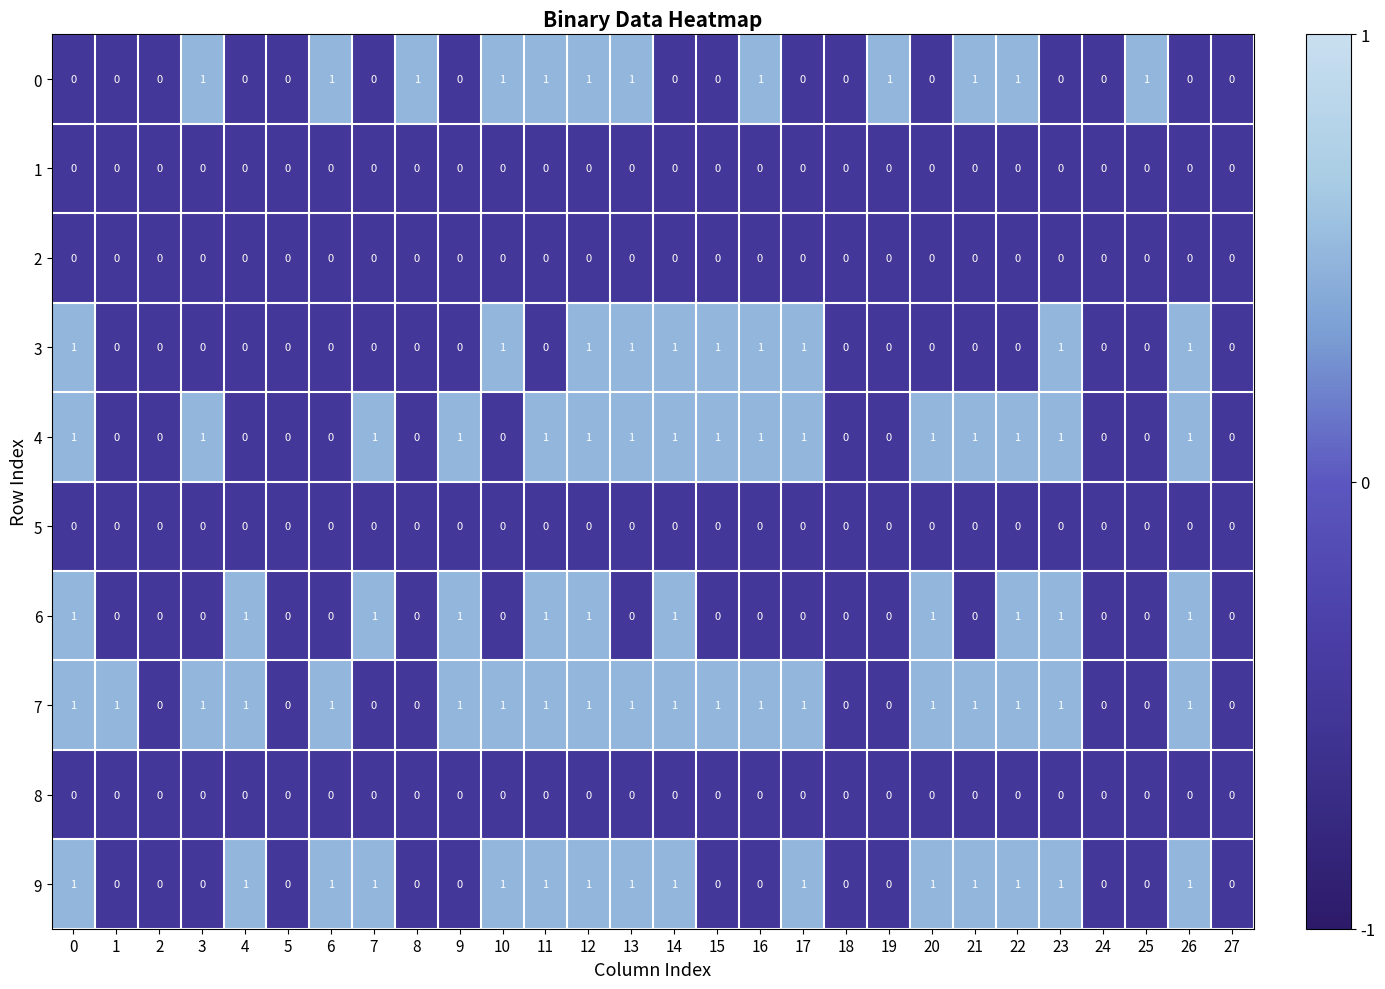

What is the sum of all 4 values?

16